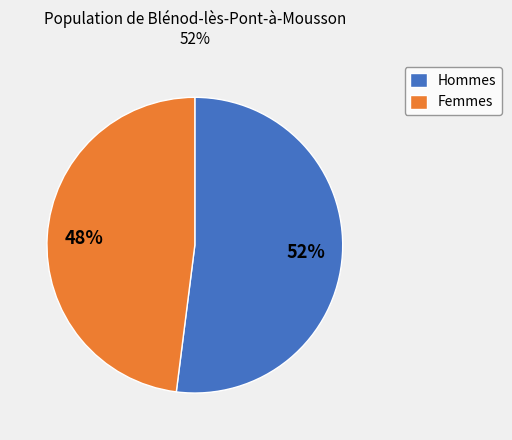

To the nearest percent, what is the difference between the largest and smallest slice percentages?

4%